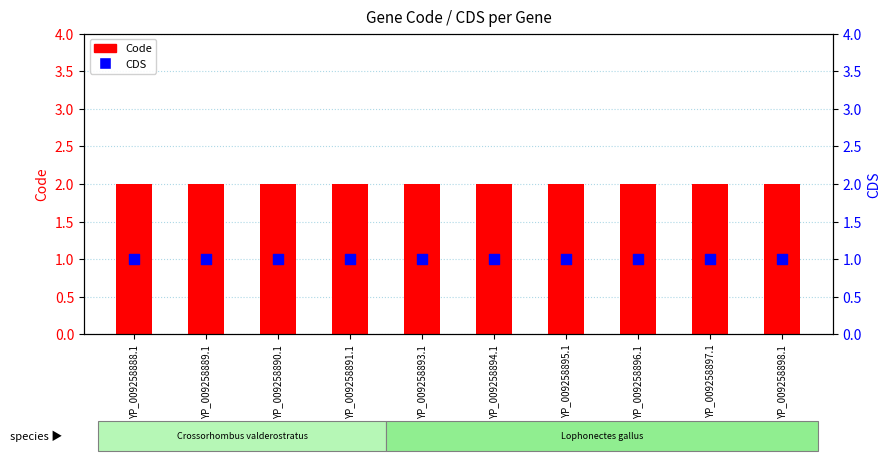

What are all the series names shown in the legend?

Code, CDS